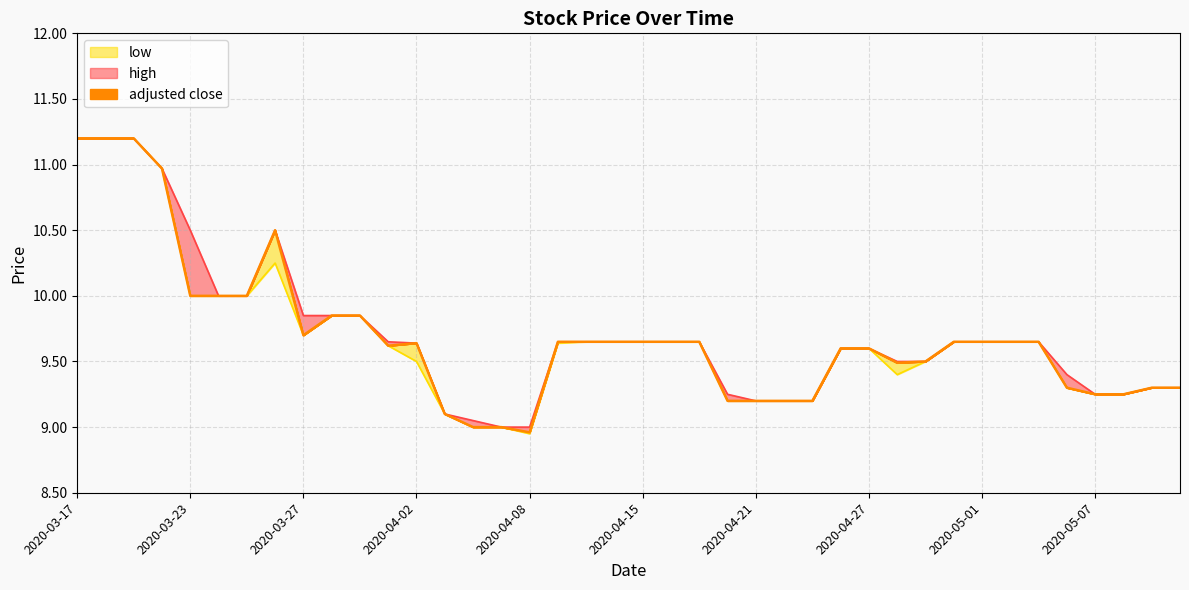

What is the smallest value displayed?

8.9